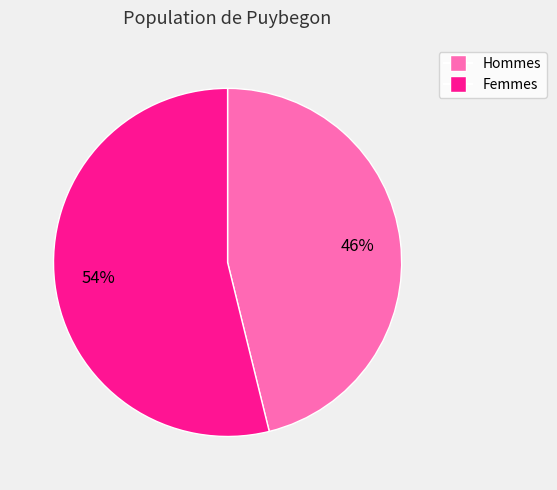

Count the number of slices in the pie.

2